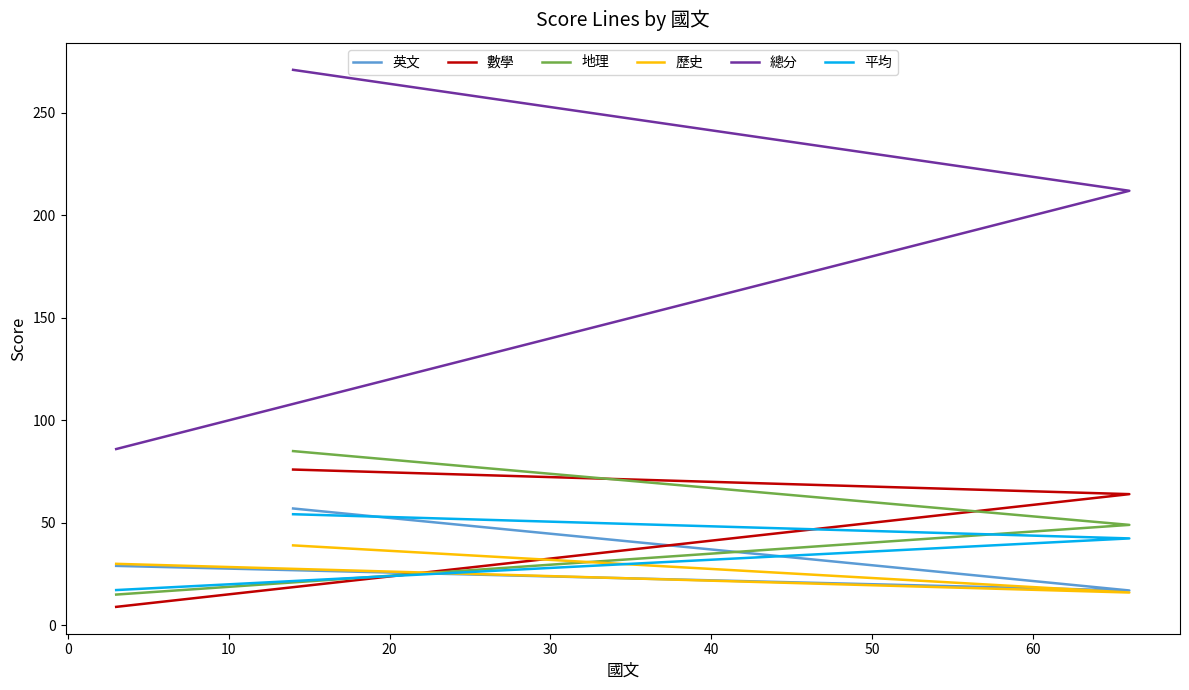

What is the spread (max minus min) of values at 10?

77.0